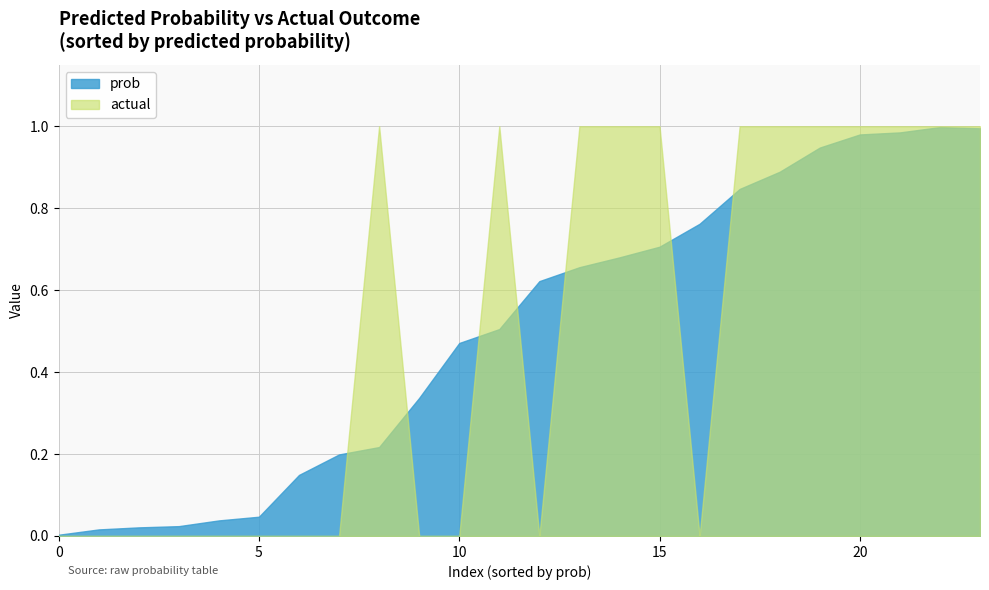

How many data points does each series have?

24